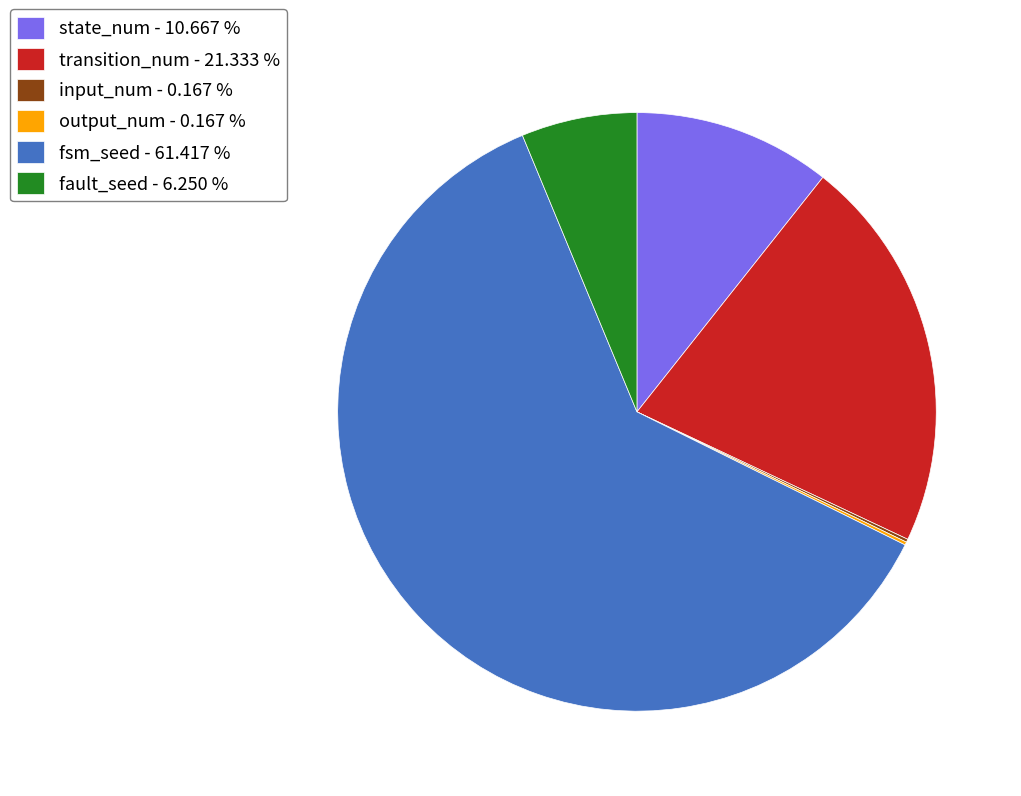

Which slice represents more than half of the pie?

fsm_seed